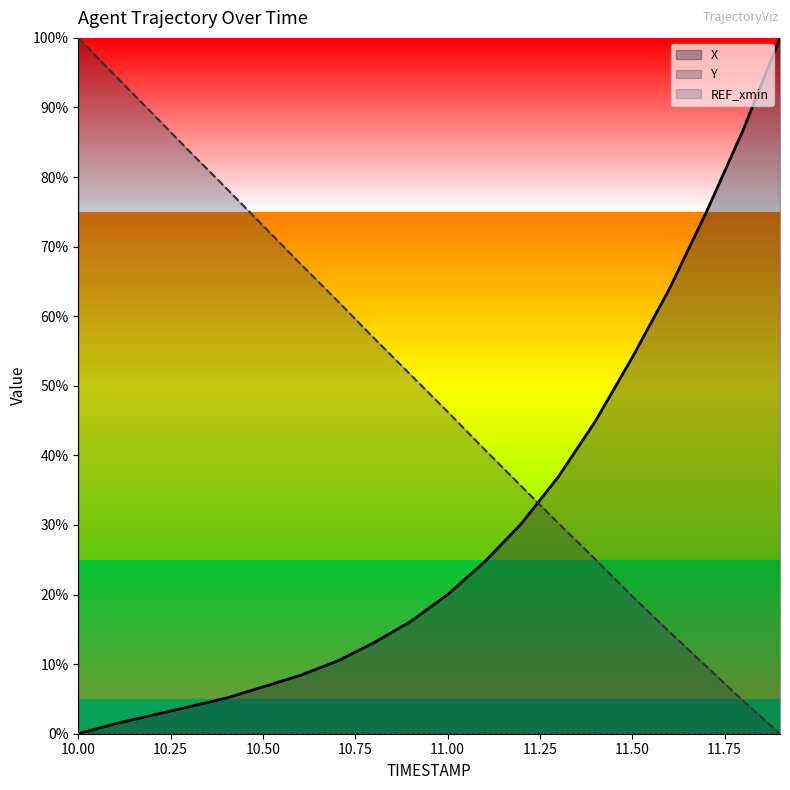

At which category is the sum across all series the highest?

10.0